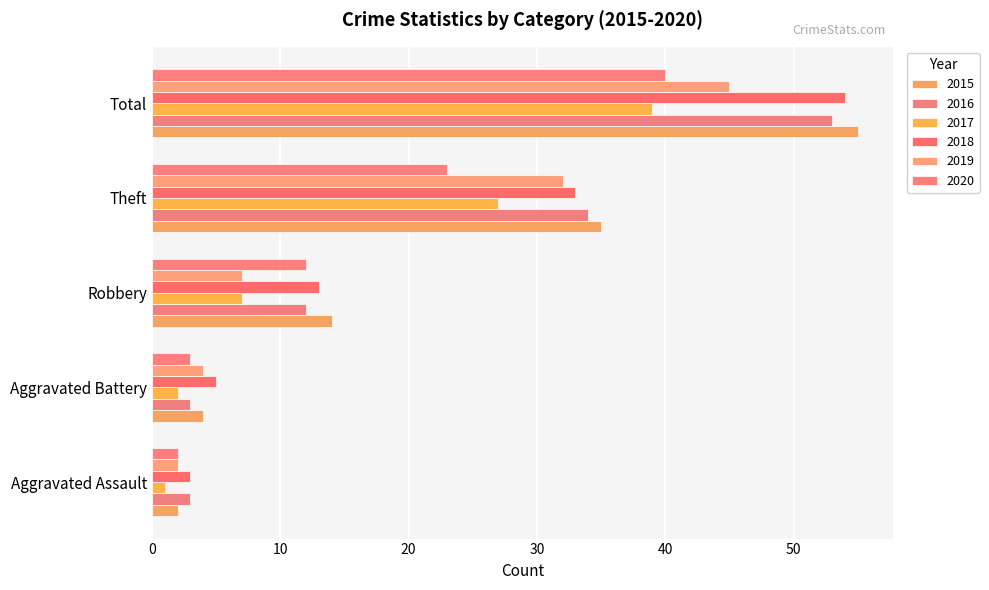

How many categories are shown in the chart?

5